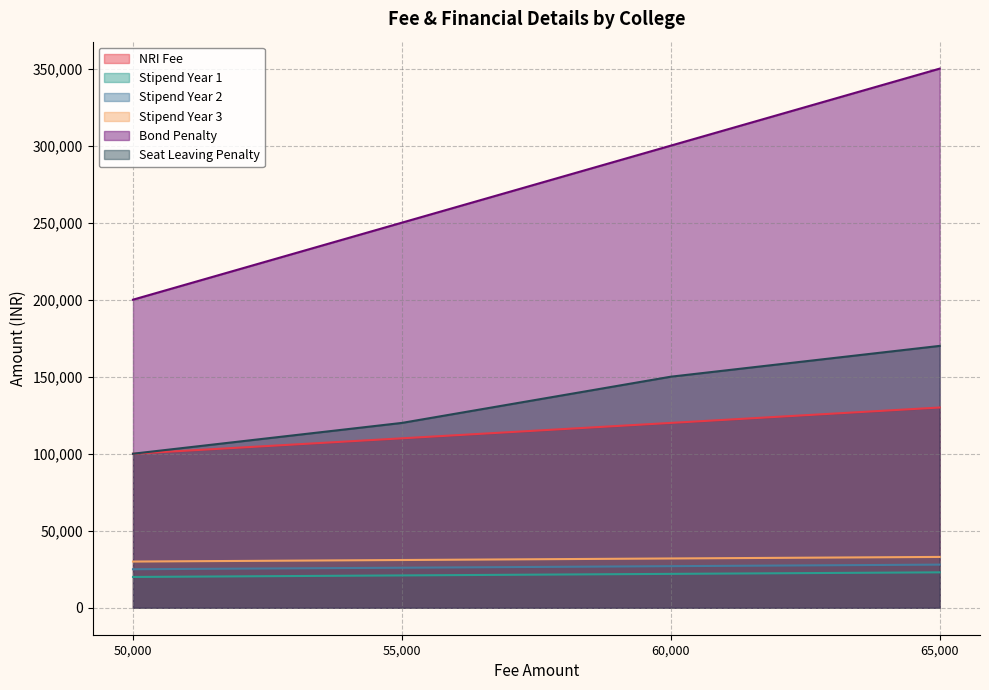

How many categories are shown in the chart?

4